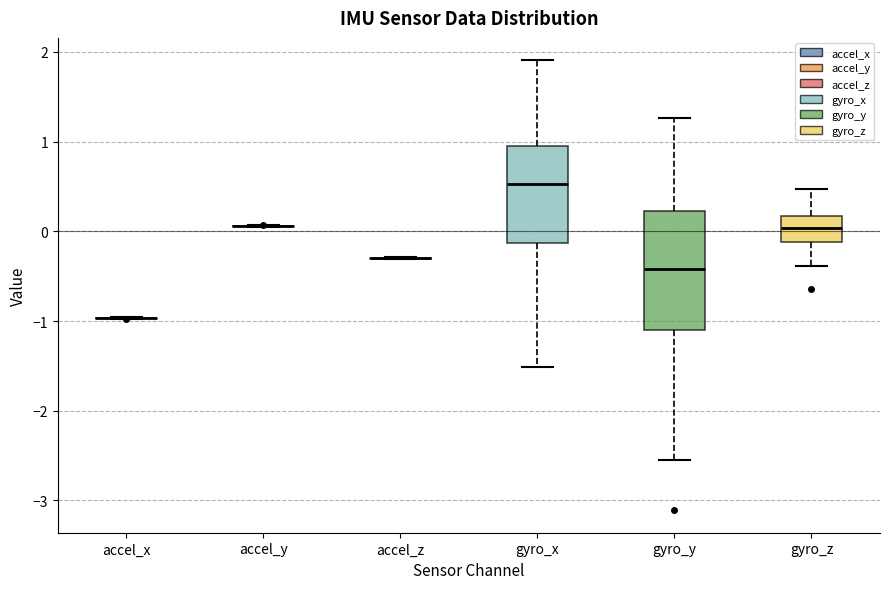

Reading left to right, read every box against the y-axis: the position of its median line, the range the box covers, and the ends of its whiskers. The values are not printed on the chart, so give them approximately, as read against the axis.

accel_x: box collapsed to a line at -1.0, whiskers -1.0 to -1.0
accel_y: box collapsed to a line at 0.1, whiskers 0.0 to 0.1
accel_z: box collapsed to a line at -0.3, whiskers -0.3 to -0.3
gyro_x: median 0.5, box -0.1 to 1.0, whiskers -1.5 to 1.9
gyro_y: median -0.4, box -1.1 to 0.2, whiskers -2.5 to 1.3
gyro_z: median 0.0, box -0.1 to 0.2, whiskers -0.4 to 0.5